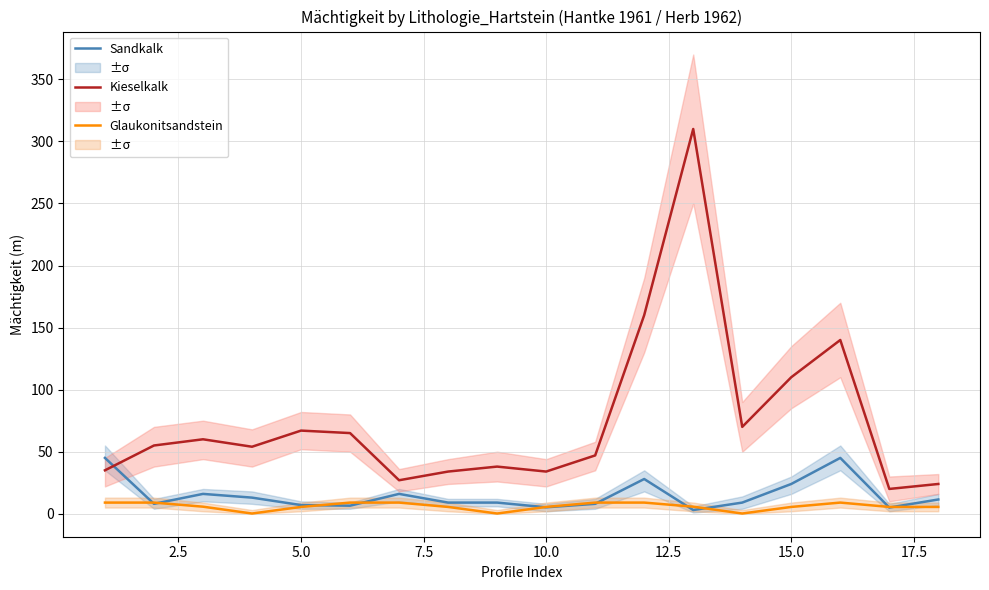

What are all the series names shown in the legend?

Sandkalk, Kieselkalk, Glaukonitsandstein